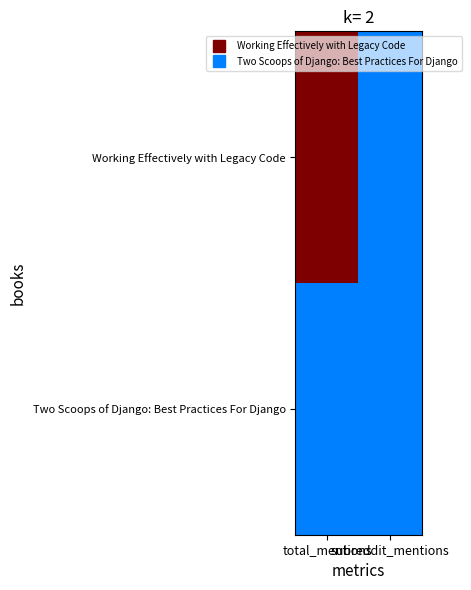

How many data points does each series have?

2